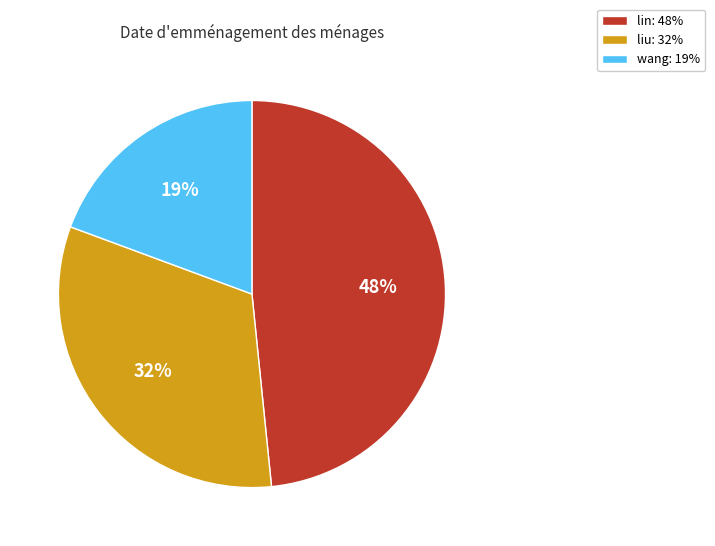

Count the number of slices in the pie.

3